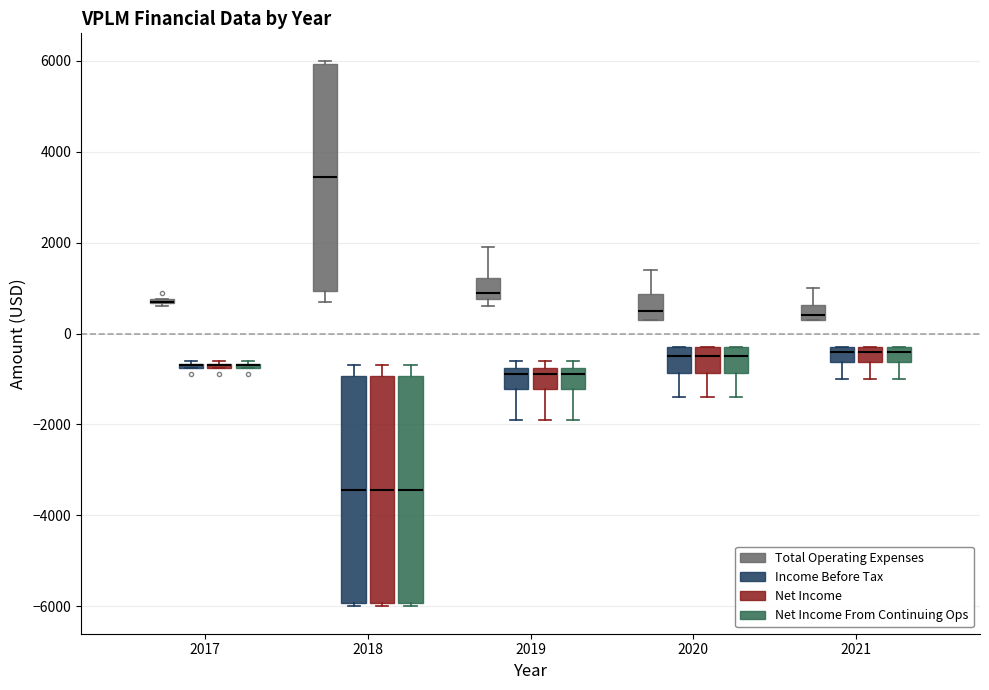

Reading left to right, read every box against the y-axis: the position of its median line, the range the box covers, and the ends of its whiskers. The values are not printed on the chart, so give them approximately, as read against the axis.

2017 (Total Operating Expenses): box collapsed to a line at 800, whiskers 600 to 800
2017 (Income Before Tax): box collapsed to a line at -600, whiskers -800 to -600
2017 (Net Income): box collapsed to a line at -600, whiskers -800 to -600
2017 (Net Income From Continuing Ops): box collapsed to a line at -600, whiskers -800 to -600
2018 (Total Operating Expenses): median 3400, box 1000 to 6000, whiskers 800 to 6000 (just above the box's upper edge)
2018 (Income Before Tax): median -3400, box -6000 to -1000, whiskers -6000 (just below the box's lower edge) to -600
2018 (Net Income): median -3400, box -6000 to -1000, whiskers -6000 (just below the box's lower edge) to -600
2018 (Net Income From Continuing Ops): median -3400, box -6000 to -1000, whiskers -6000 (just below the box's lower edge) to -600
2019 (Total Operating Expenses): median 1000, box 800 to 1200, whiskers 600 to 2000
2019 (Income Before Tax): median -800 (just below the box's upper edge), box -1200 to -800, whiskers -1800 to -600
2019 (Net Income): median -800 (just below the box's upper edge), box -1200 to -800, whiskers -1800 to -600
2019 (Net Income From Continuing Ops): median -800 (just below the box's upper edge), box -1200 to -800, whiskers -1800 to -600
2020 (Total Operating Expenses): median 600, box 400 to 800, whiskers 400 to 1400
2020 (Income Before Tax): median -400, box -800 to -200, whiskers -1400 to -200
2020 (Net Income): median -400, box -800 to -200, whiskers -1400 to -200
2020 (Net Income From Continuing Ops): median -400, box -800 to -200, whiskers -1400 to -200
2021 (Total Operating Expenses): median 400 (just above the box's lower edge), box 400 to 600, whiskers 400 to 1000
2021 (Income Before Tax): median -400, box -600 to -200, whiskers -1000 to -200
2021 (Net Income): median -400, box -600 to -200, whiskers -1000 to -200
2021 (Net Income From Continuing Ops): median -400, box -600 to -200, whiskers -1000 to -200